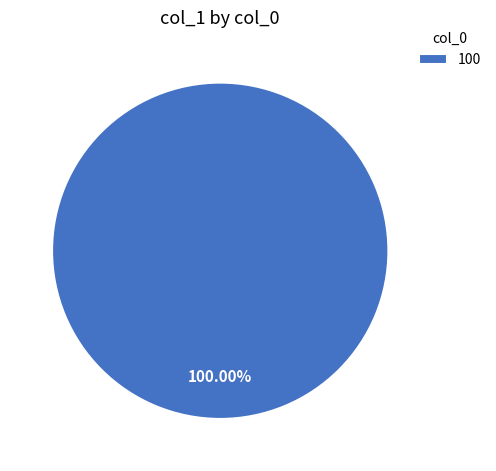

Which category accounts for the majority?

100